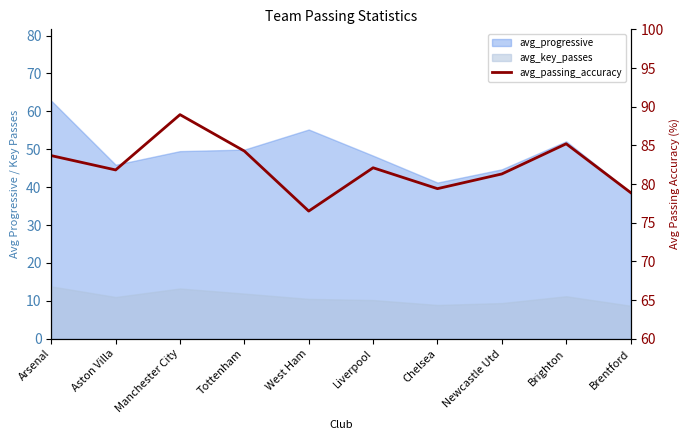

List the labels in order of value, smallest first.

West Ham, Brentford, Chelsea, Newcastle Utd, Aston Villa, Liverpool, Arsenal, Tottenham, Brighton, Manchester City